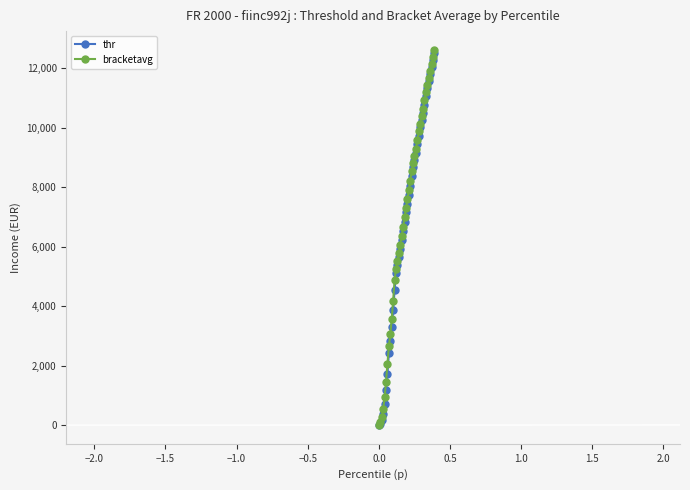

Which series has the widest spread of values?

bracketavg